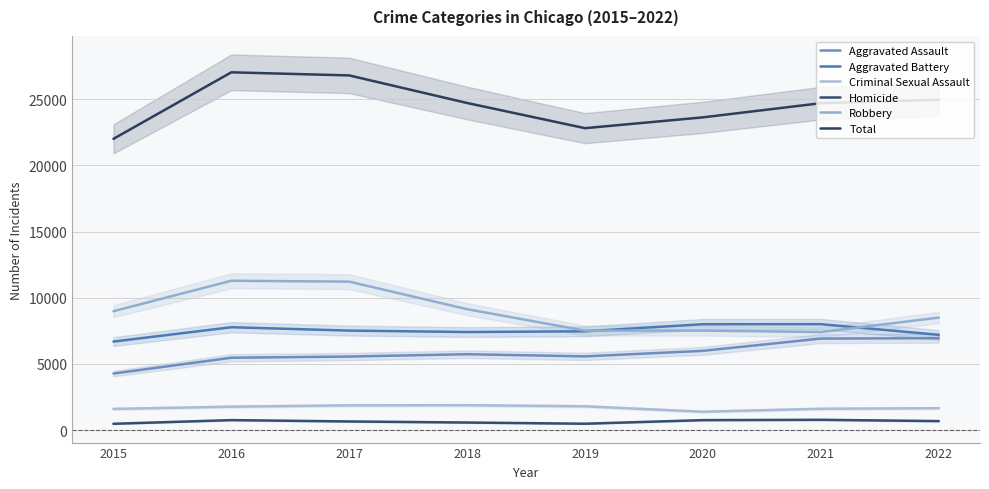

What is the sum of all Criminal Sexual Assault values?

13551